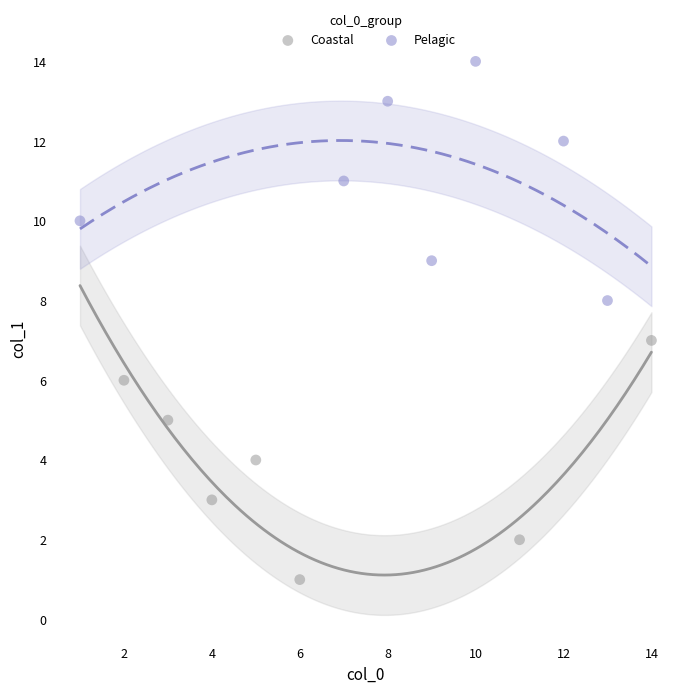

Which series contains the highest Y value?

Pelagic